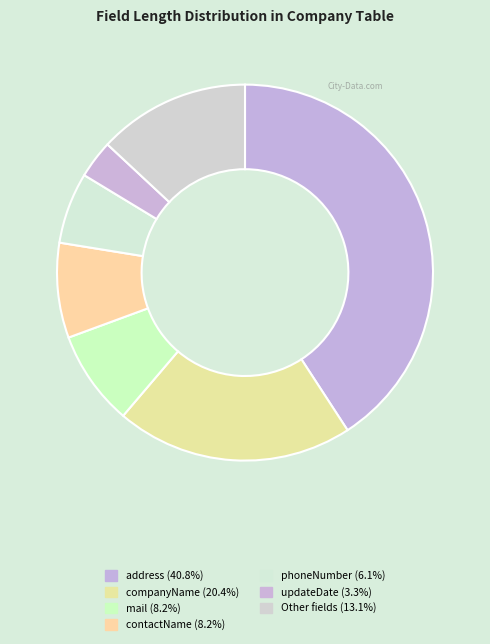

Count the number of slices in the pie.

7